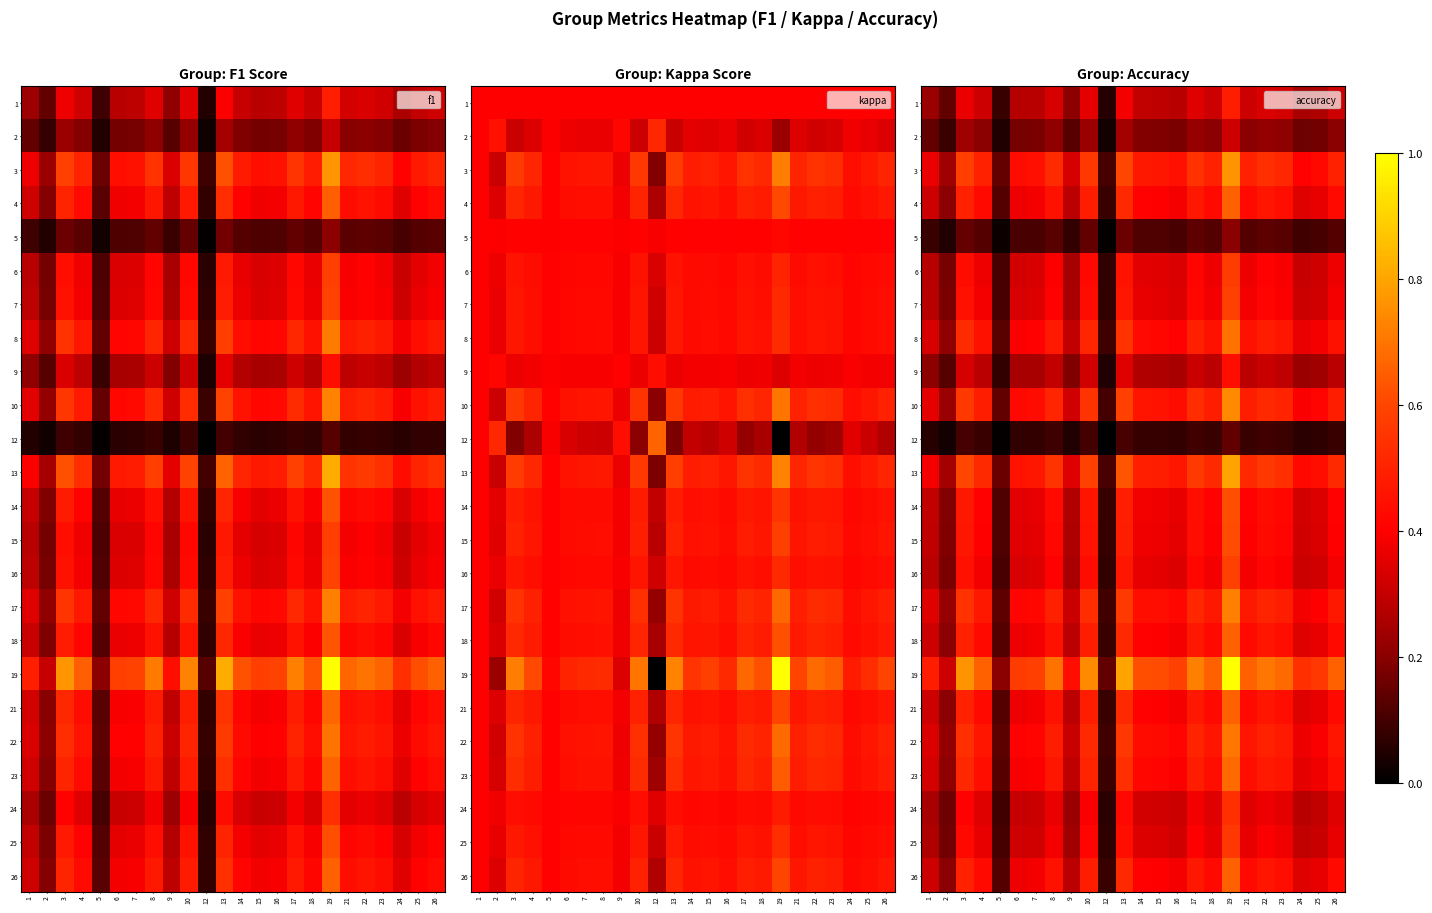

Read the 9 value at 18.

0.3